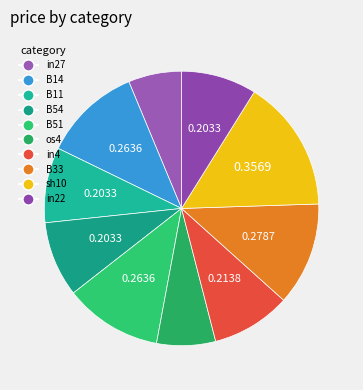

Does in27 represent more than half of the total?

No